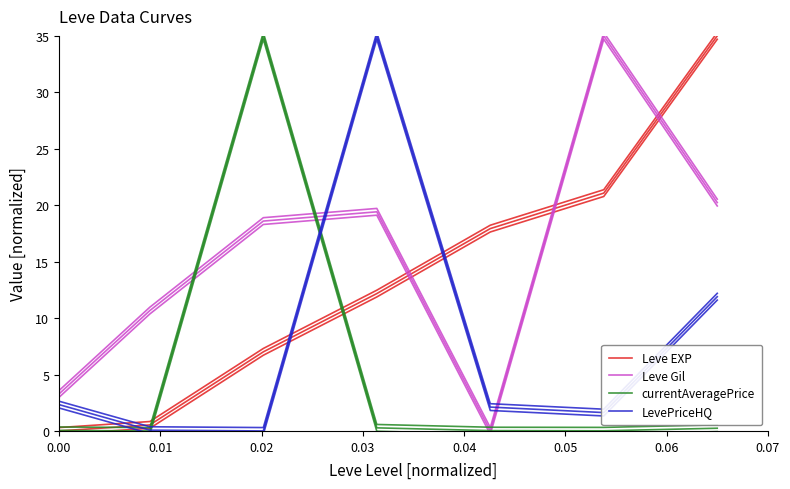

Is this an area chart (filled region under the line)?

No